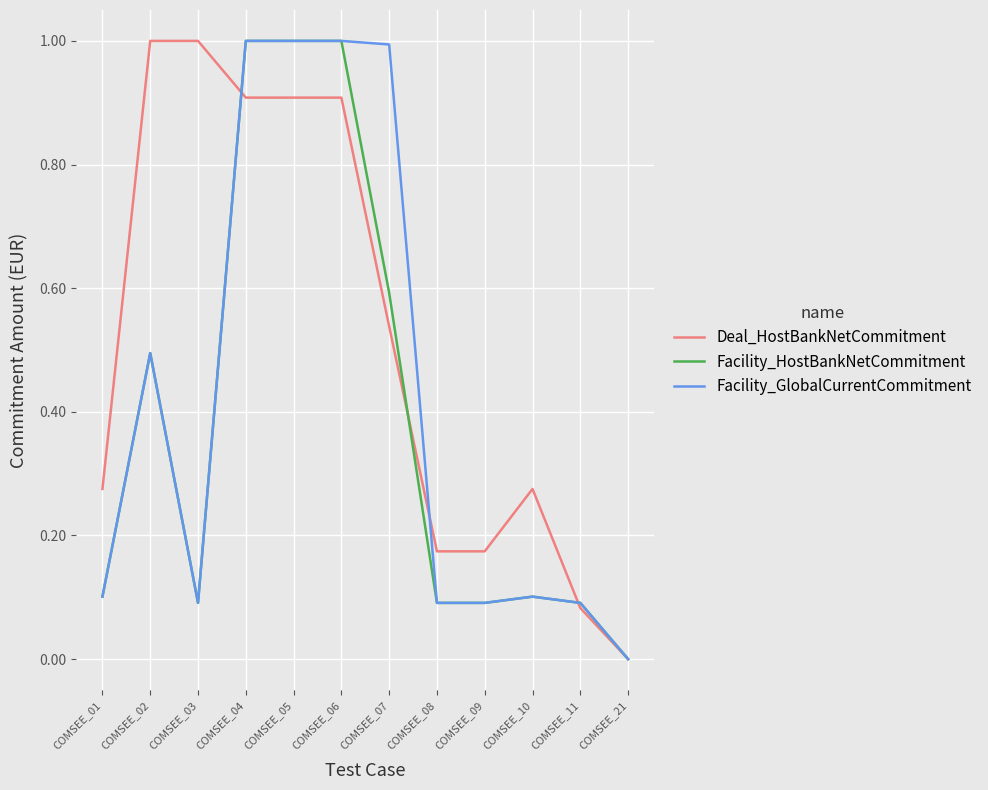

Is this an area chart (filled region under the line)?

No